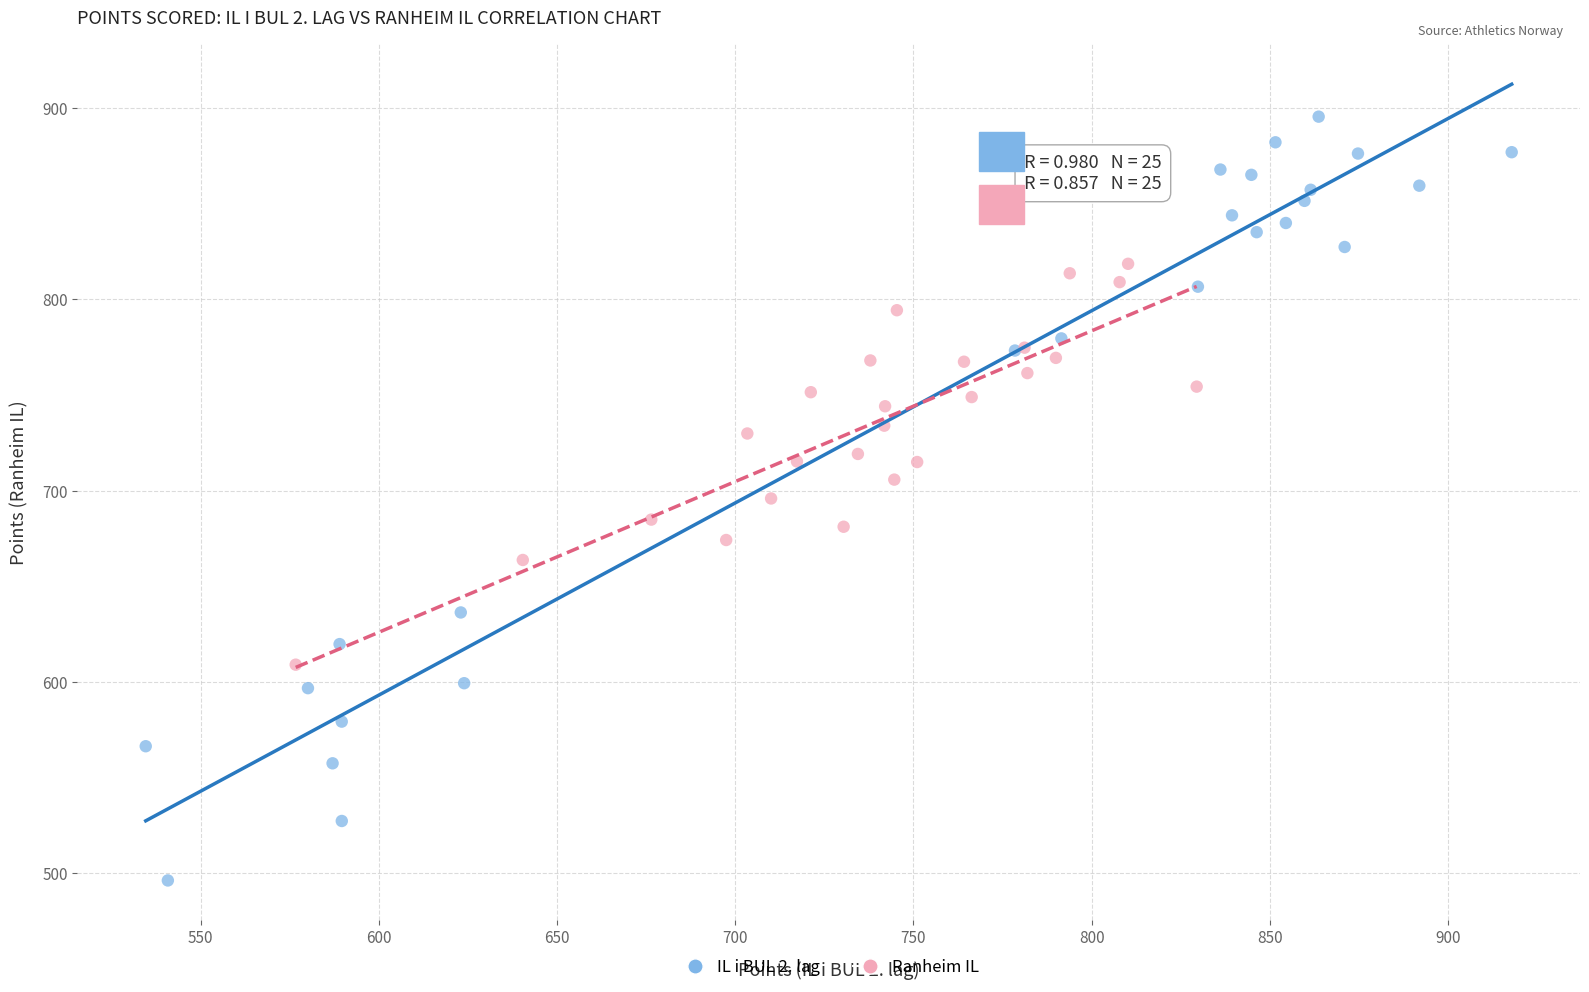

Which series reaches the maximum Y coordinate?

IL i BUL 2. lag